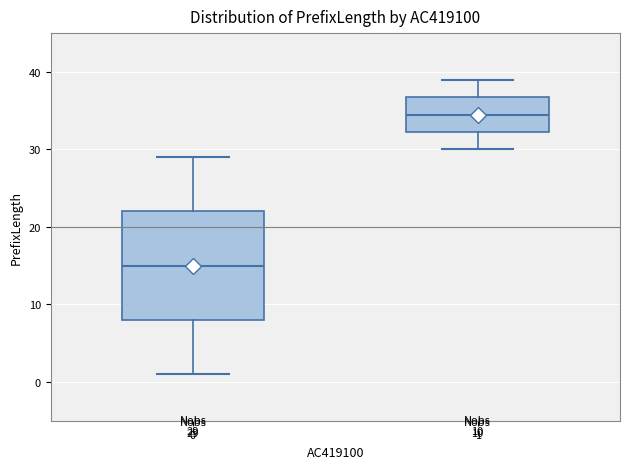

Which box has the lowest median line?

0